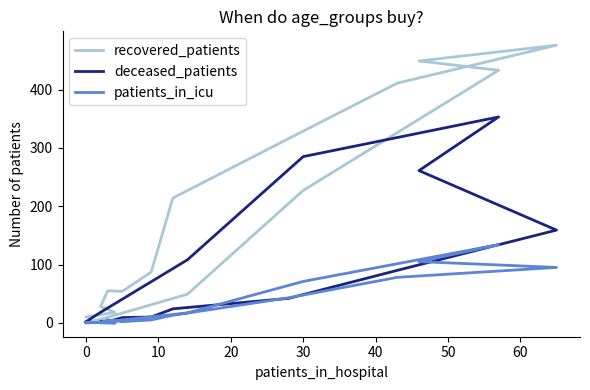

True or false: deceased_patients and recovered_patients intersect in this chart.

True